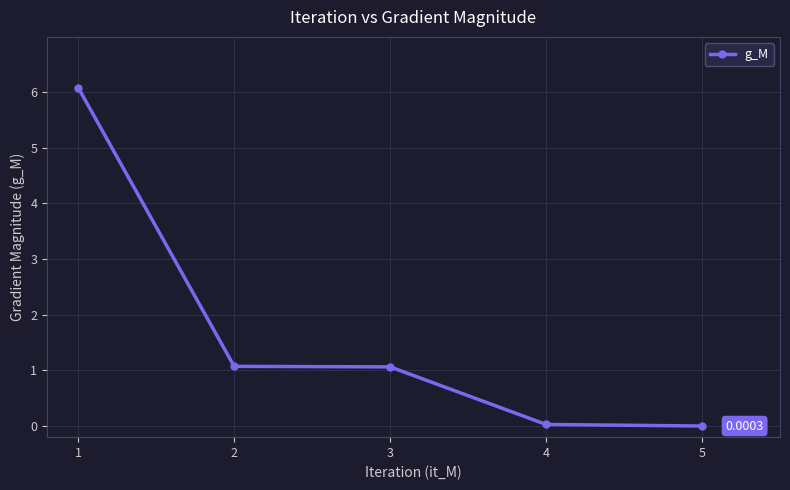

What is the average value?

1.6